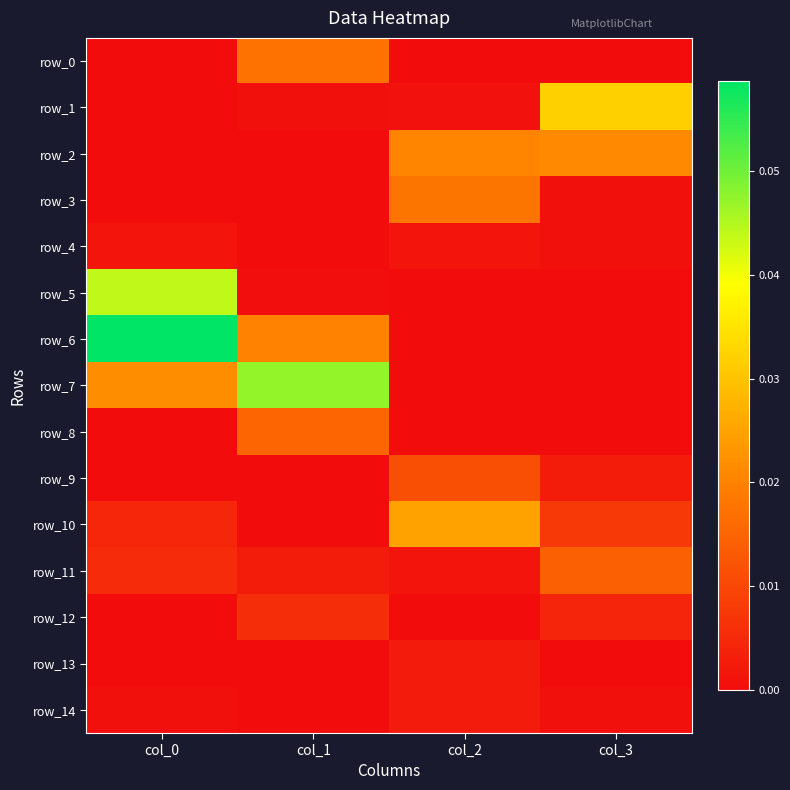

What is the total value across all series at col_1?

0.1